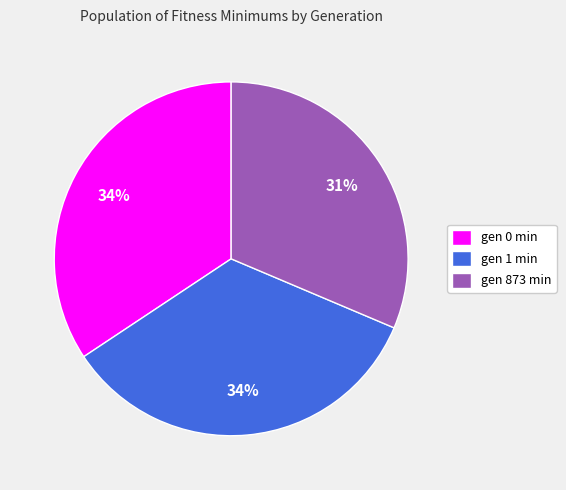

Is gen 873 min the majority of the pie?

No